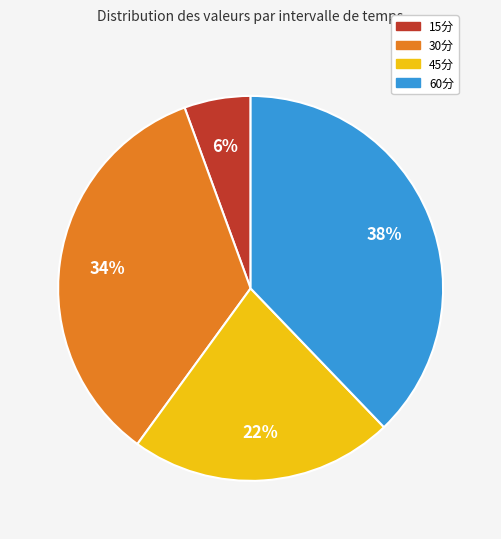

How many segments does this pie chart have?

4